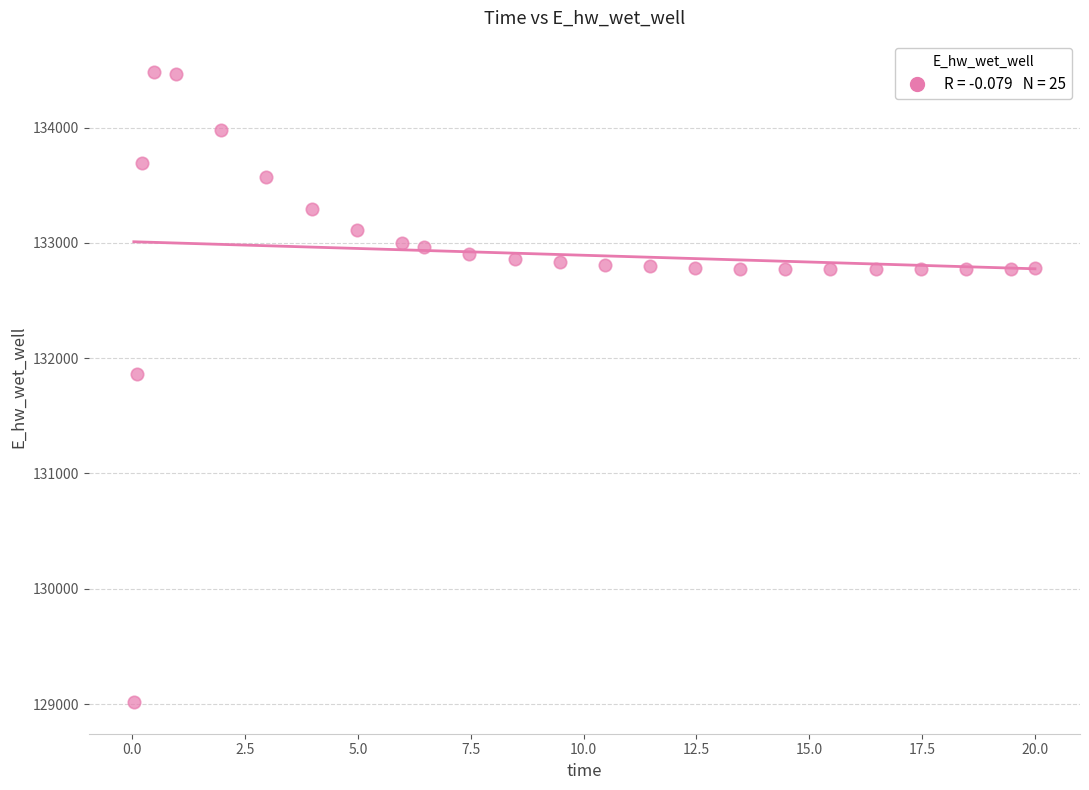

What Y value in the scatter plot is closest to 131747?

131866.5